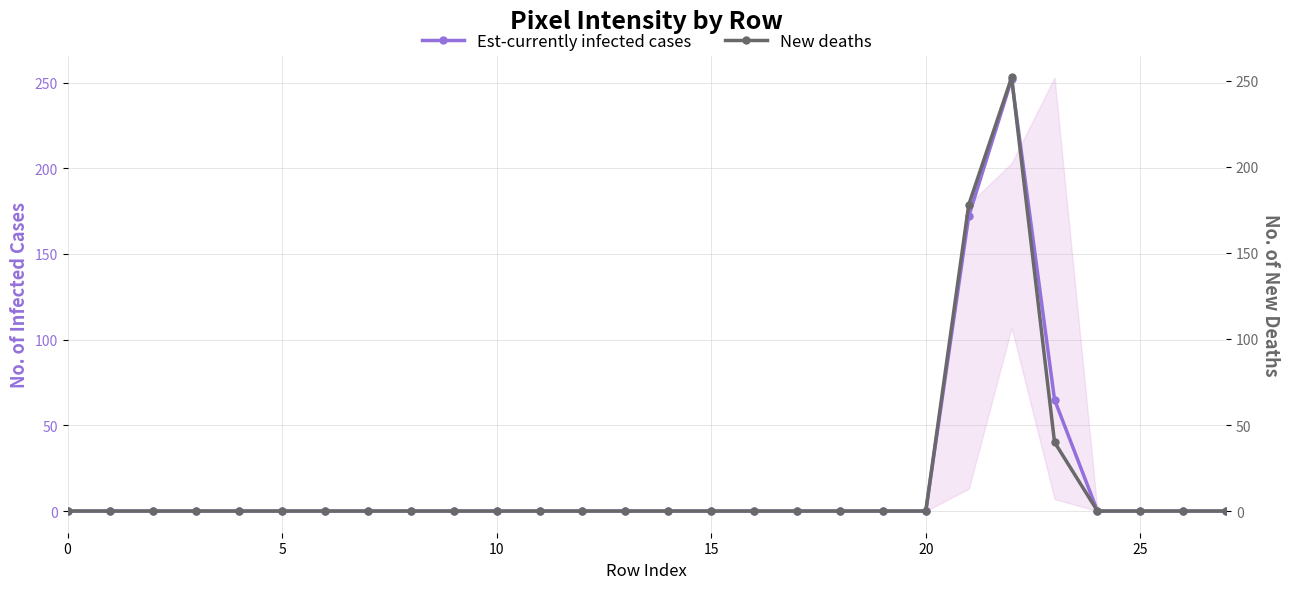

Which series has the largest total across all categories?

Est-currently infected cases